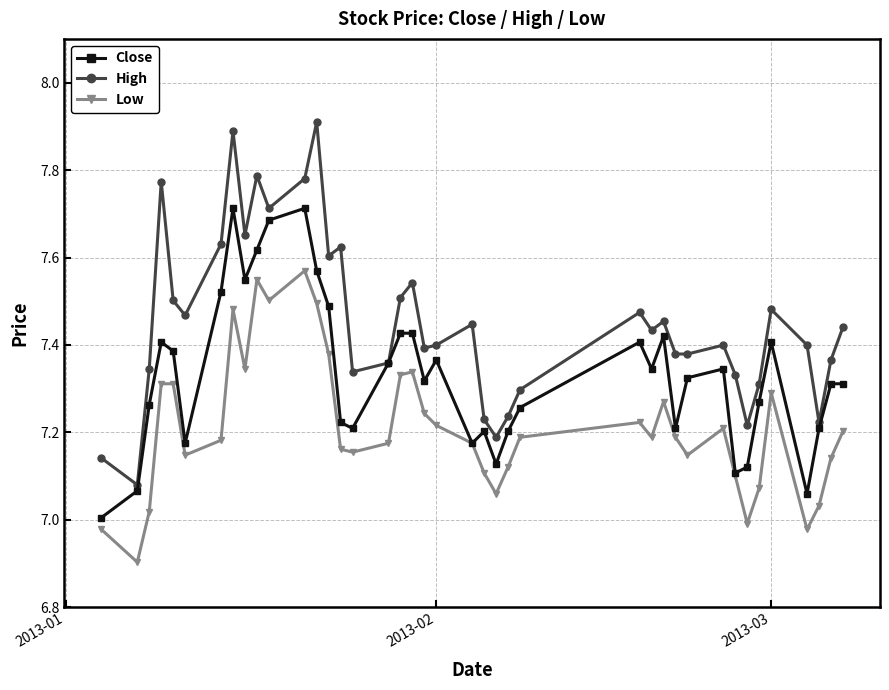

What is the difference between the second highest and second lowest values in the Close series?

0.7